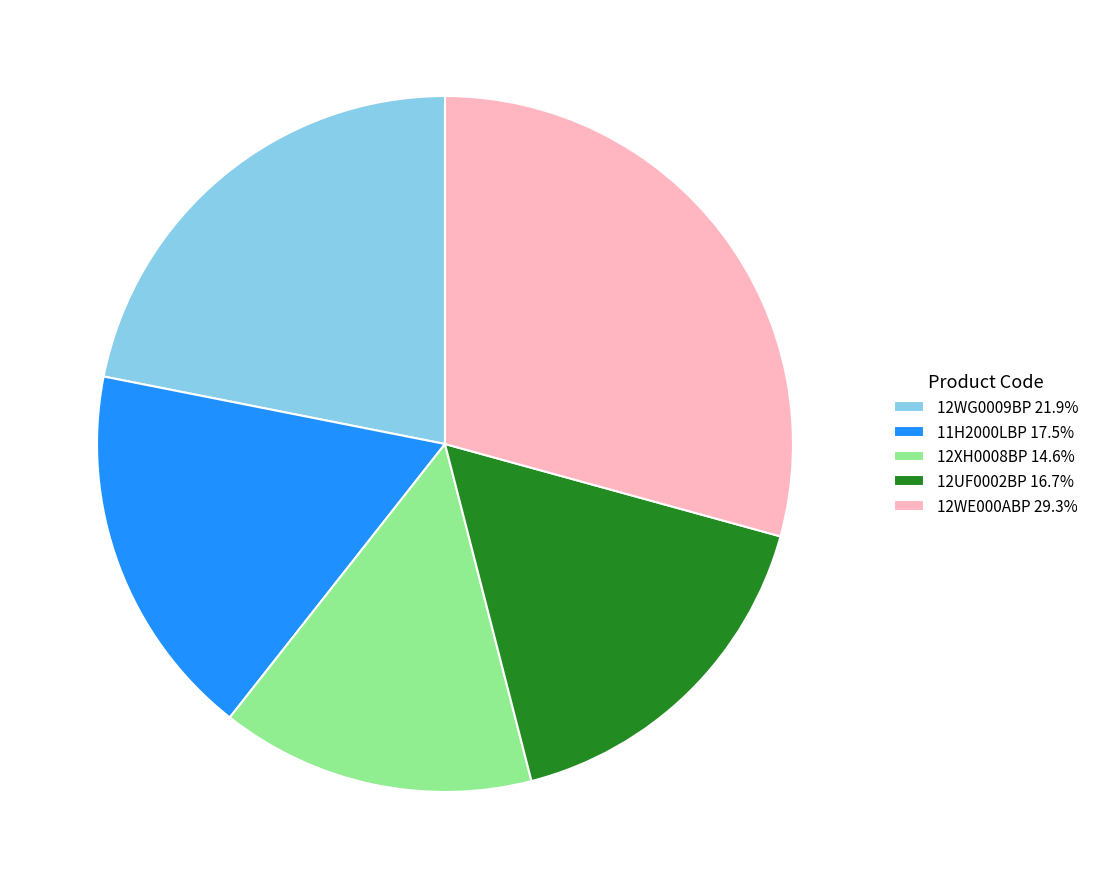

Which slice is the smallest?

12XH0008BP